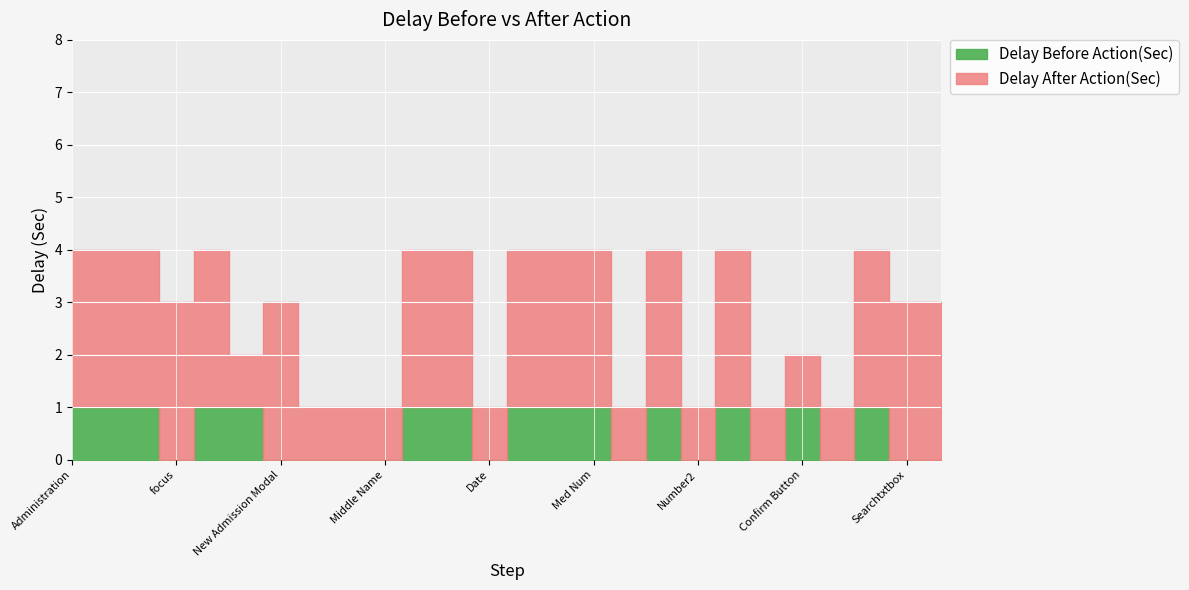

What is the difference between the maximum and second lowest values in the Delay Before Action(Sec) series?

1